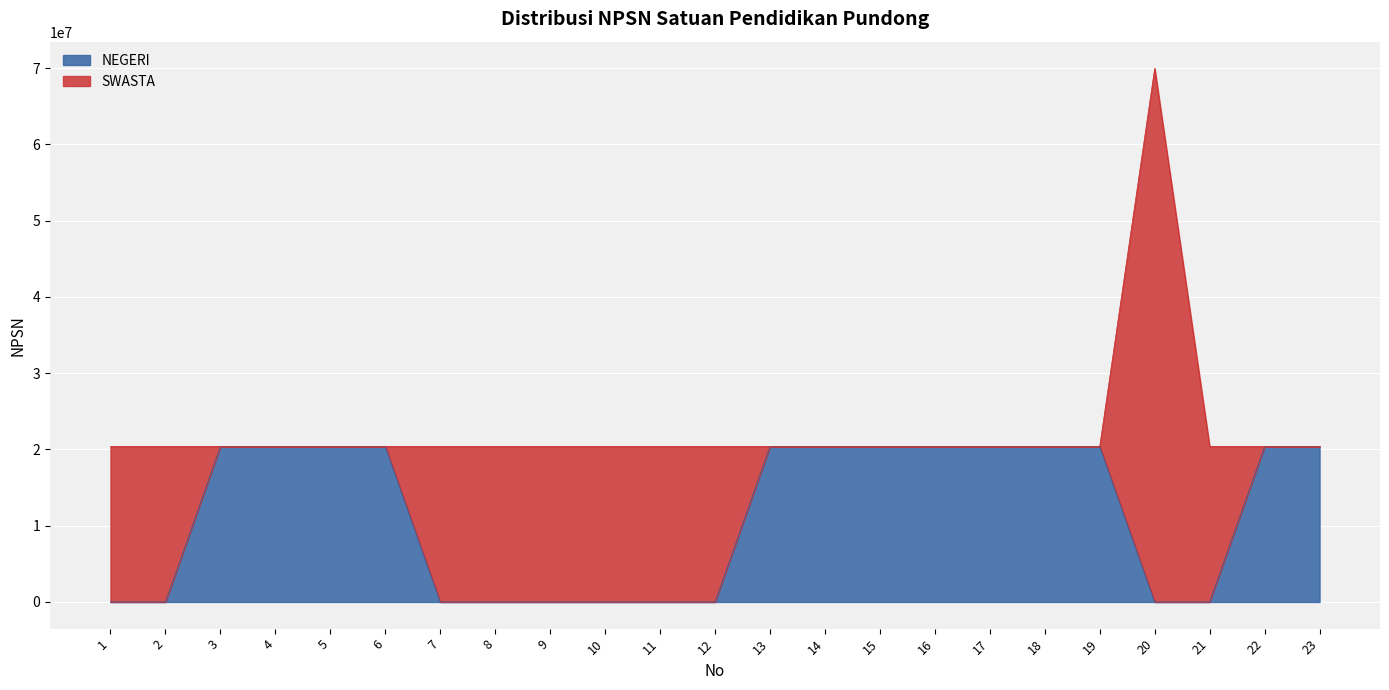

The value of NEGERI at 19 is 20400192. True or false?

True